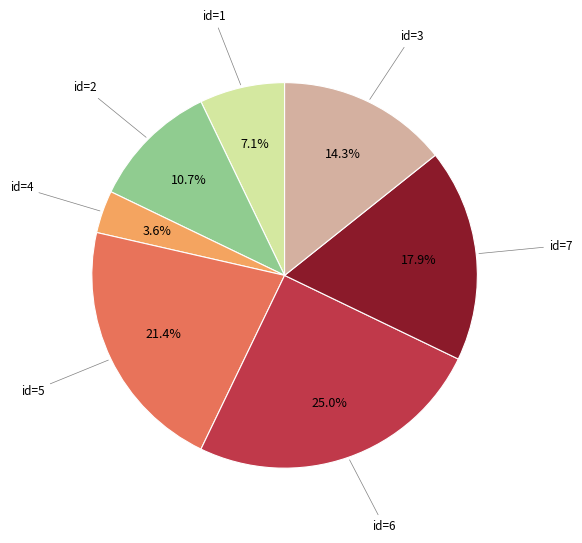

To the nearest percent, what is the difference between the largest and smallest slice percentages?

21%